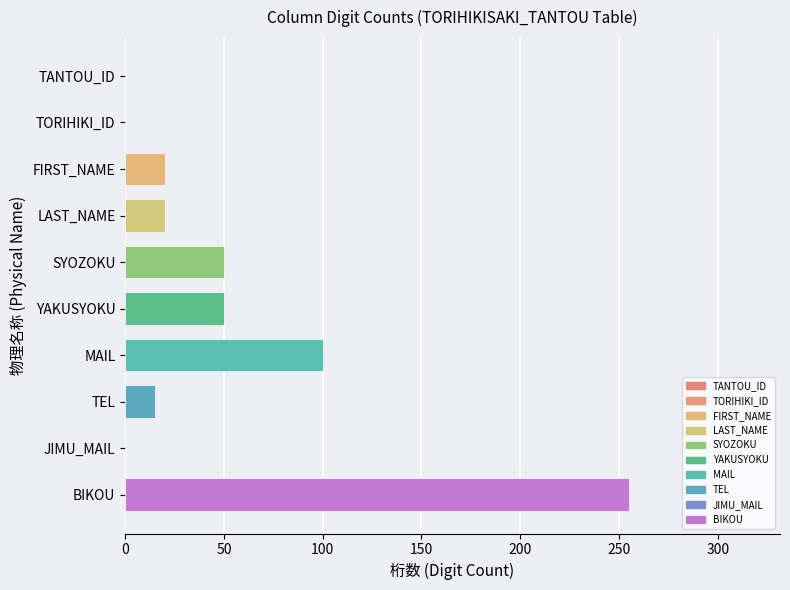

Which category has the highest value across all series?

BIKOU